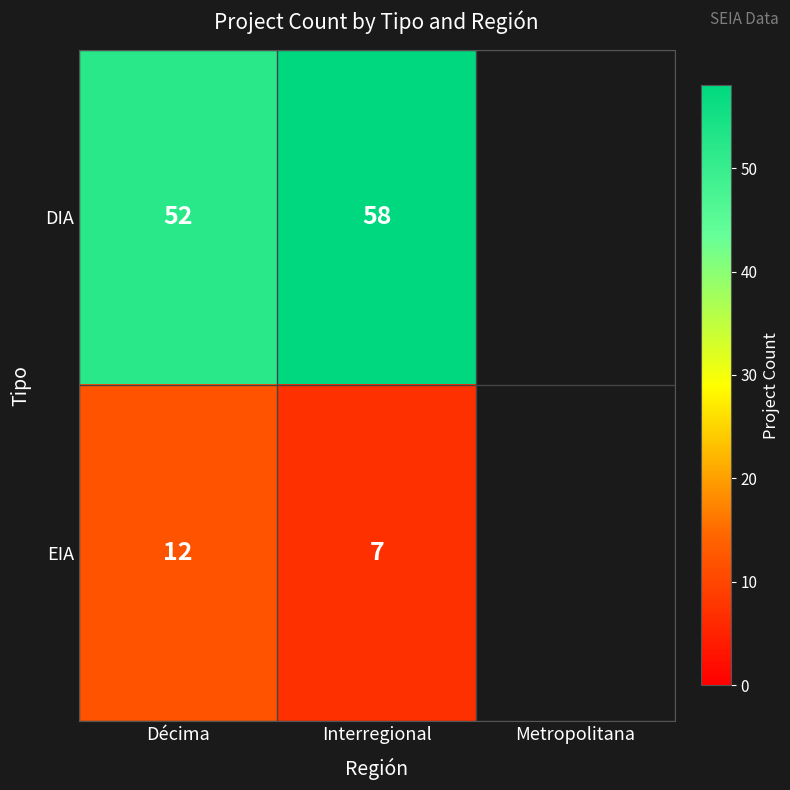

How many categories are shown in the chart?

3